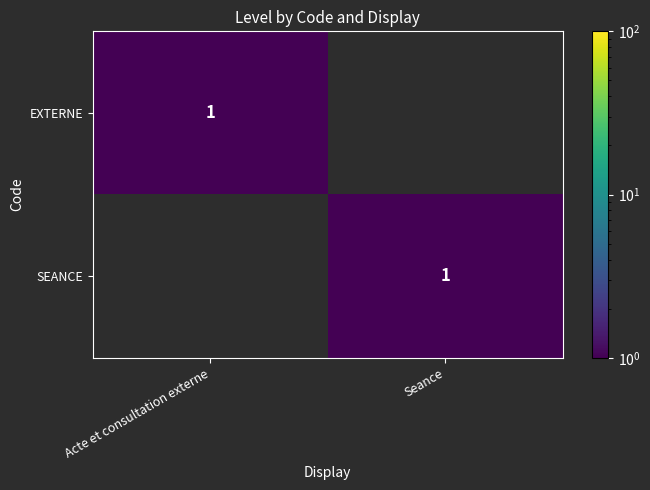

The value of SEANCE at Seance is 1. True or false?

True